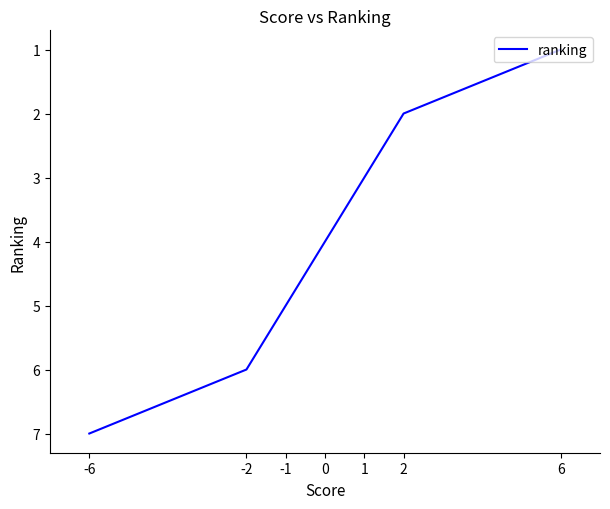

True or false: the data has more than 2 interior local peaks.

False